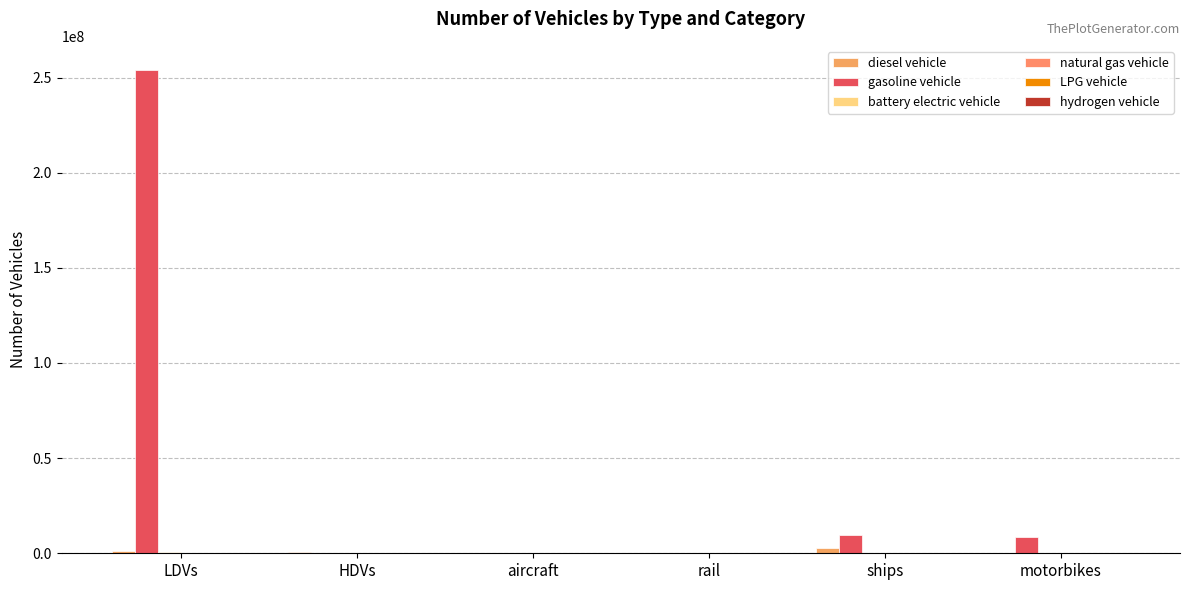

How many data points does each series have?

6